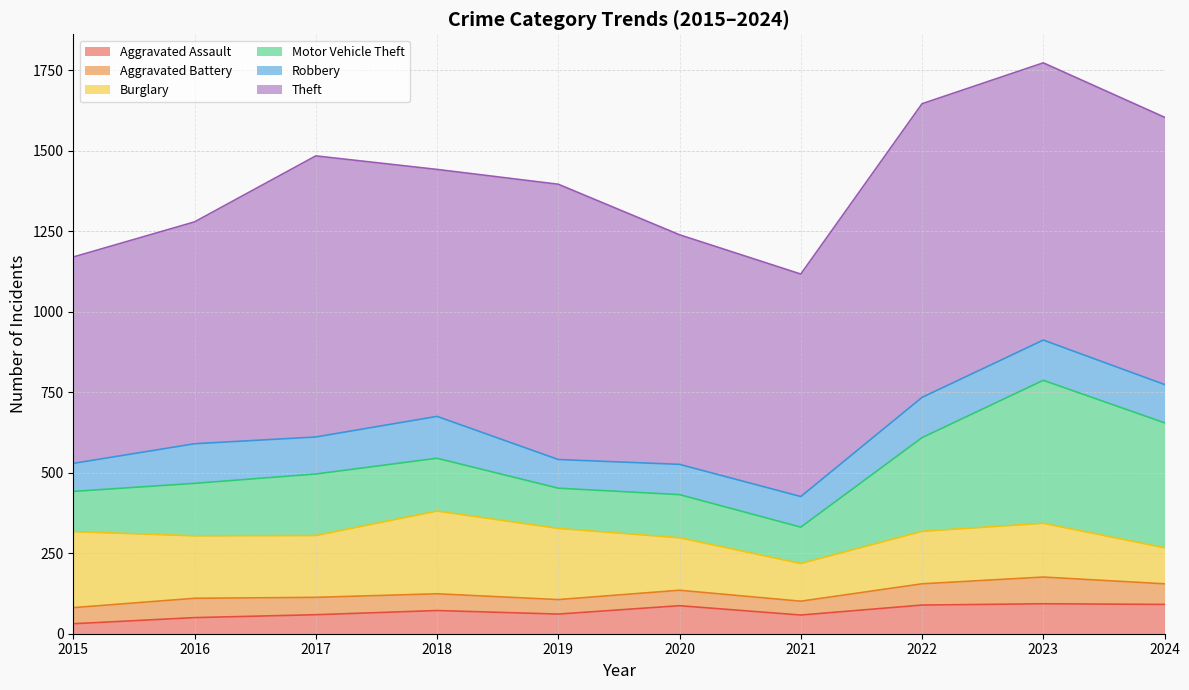

What is the maximum value shown in the chart?

912